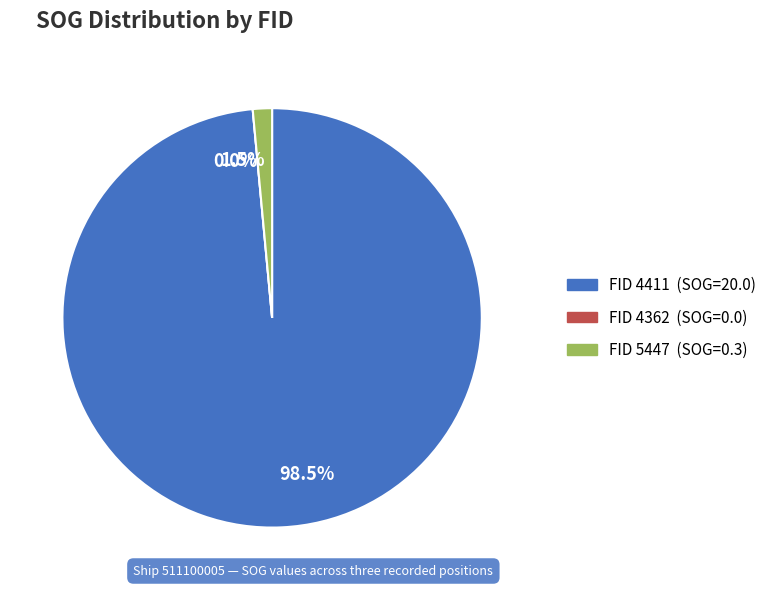

Is the sum of 4411 and 4362 greater than half?

Yes